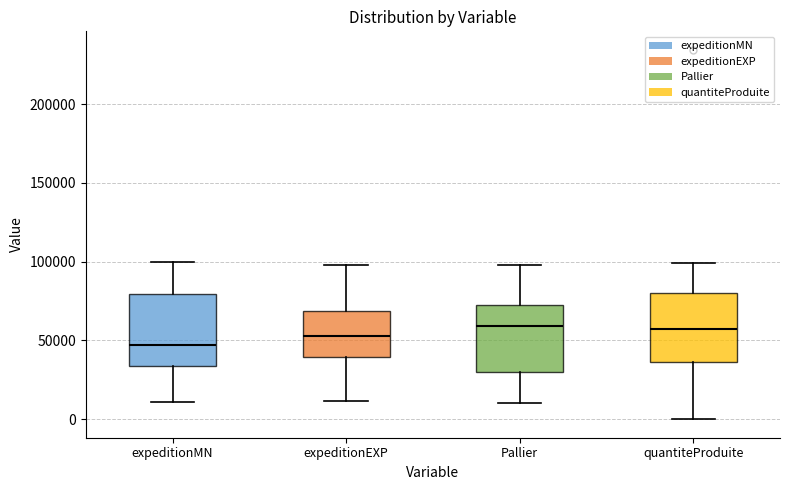

Reading left to right, transcribe this box plot: for each box, give where its median line is, the range the box spans, and where its two whiskers end, as read against the y-axis. The values are not printed on the chart, so give them approximately, as read against the axis.

expeditionMN: median 45000, box 35000 to 80000, whiskers 10000 to 100000
expeditionEXP: median 55000, box 40000 to 70000, whiskers 10000 to 100000
Pallier: median 60000, box 30000 to 70000, whiskers 10000 to 100000
quantiteProduite: median 55000, box 35000 to 80000, whiskers 0 to 100000